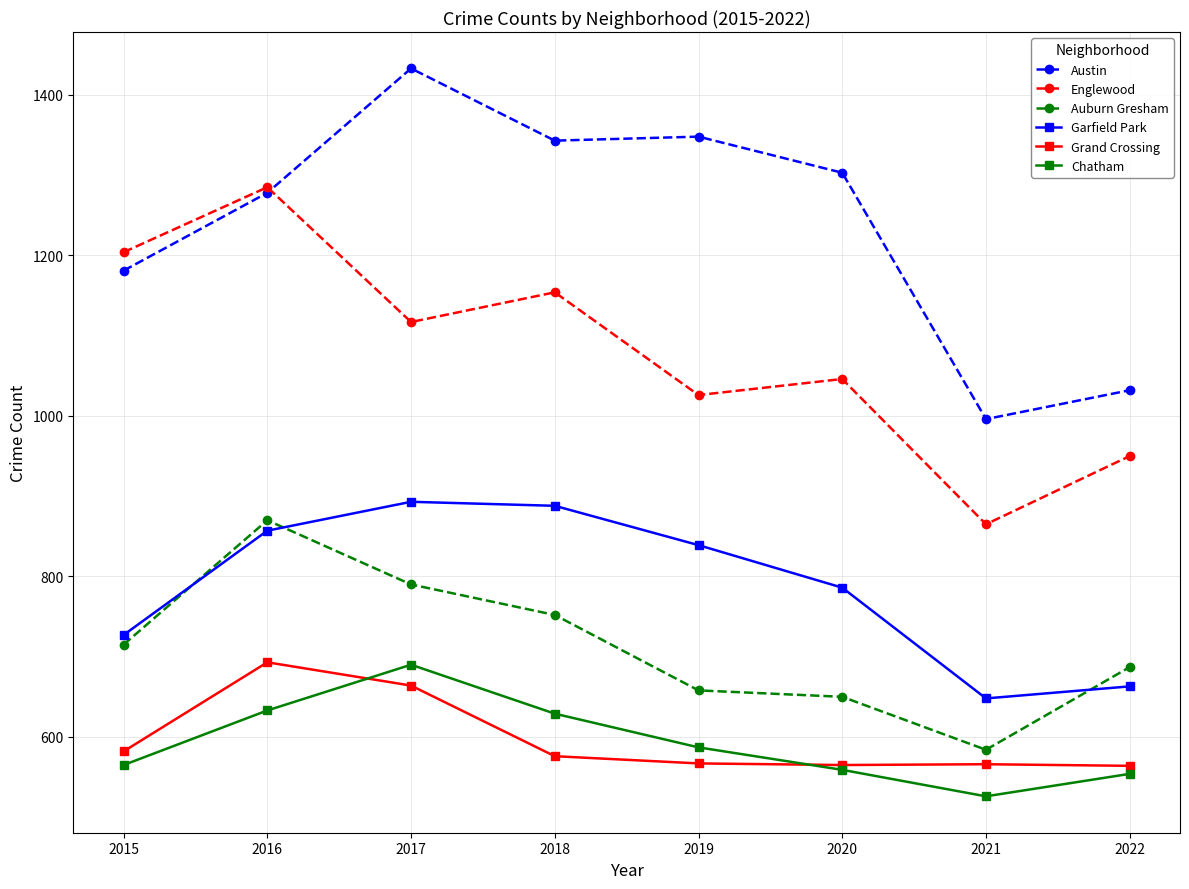

What is the difference between the Austin values at 2019 and 2017?

85